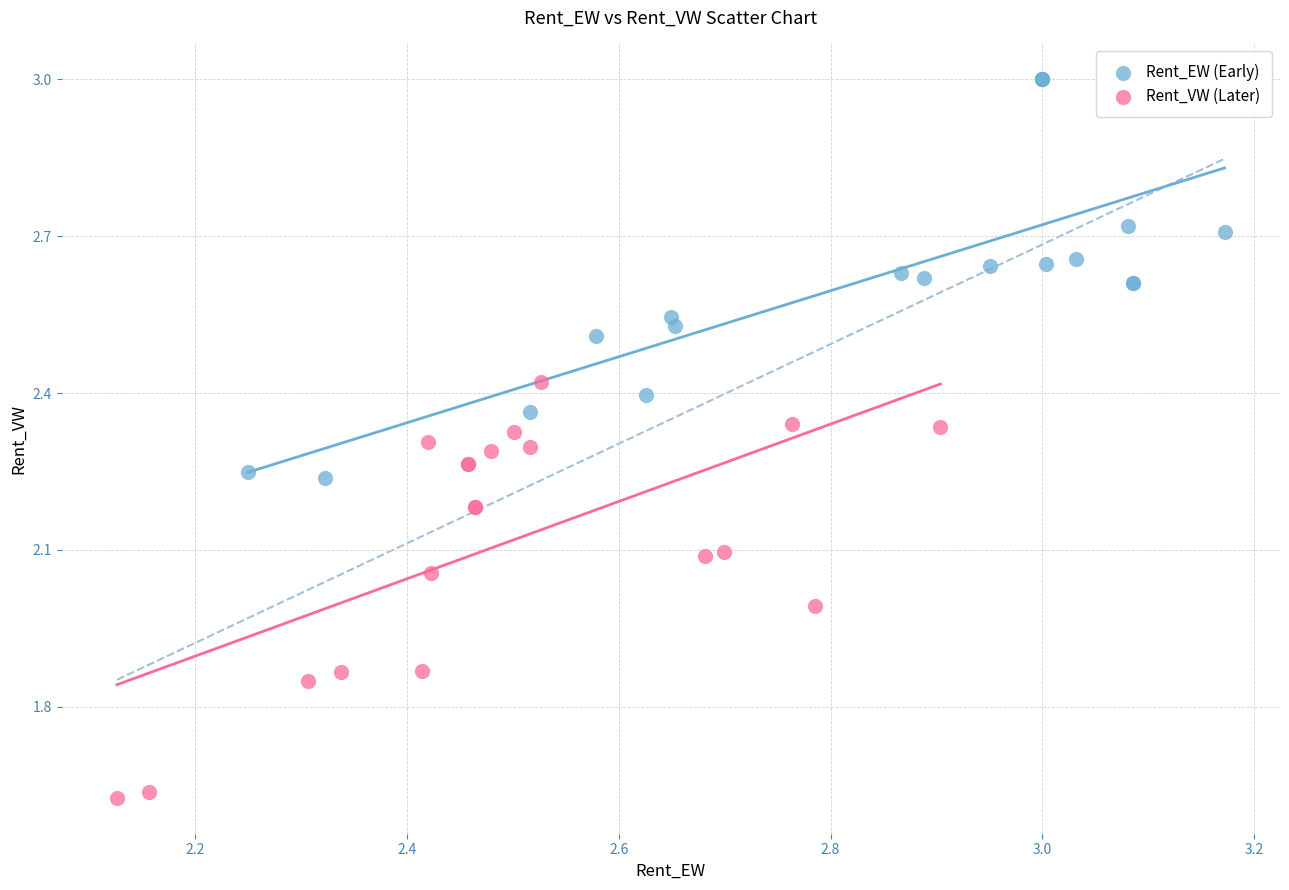

Which series contains the highest Y value?

Rent_EW (Early)